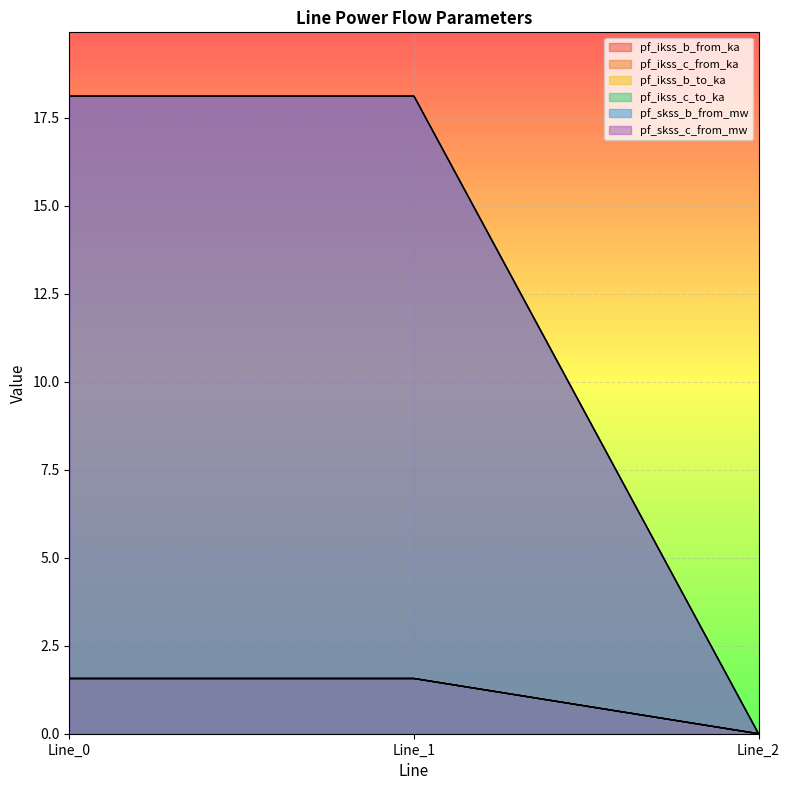

The pf_ikss_c_from_ka series shows 18.1 at Line_1. True or false?

True